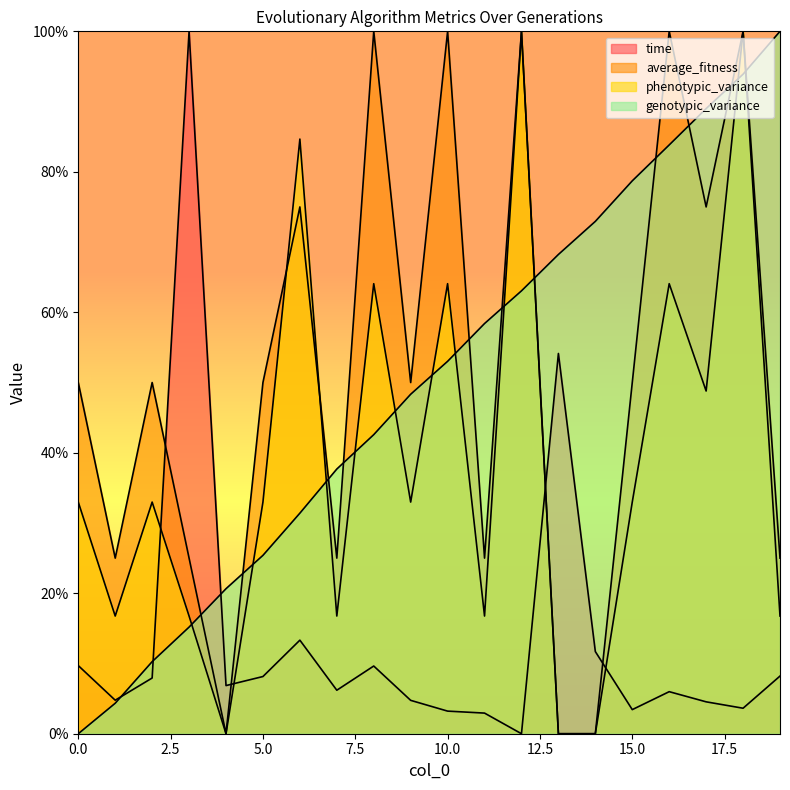

Does the chart have visible grid lines?

No